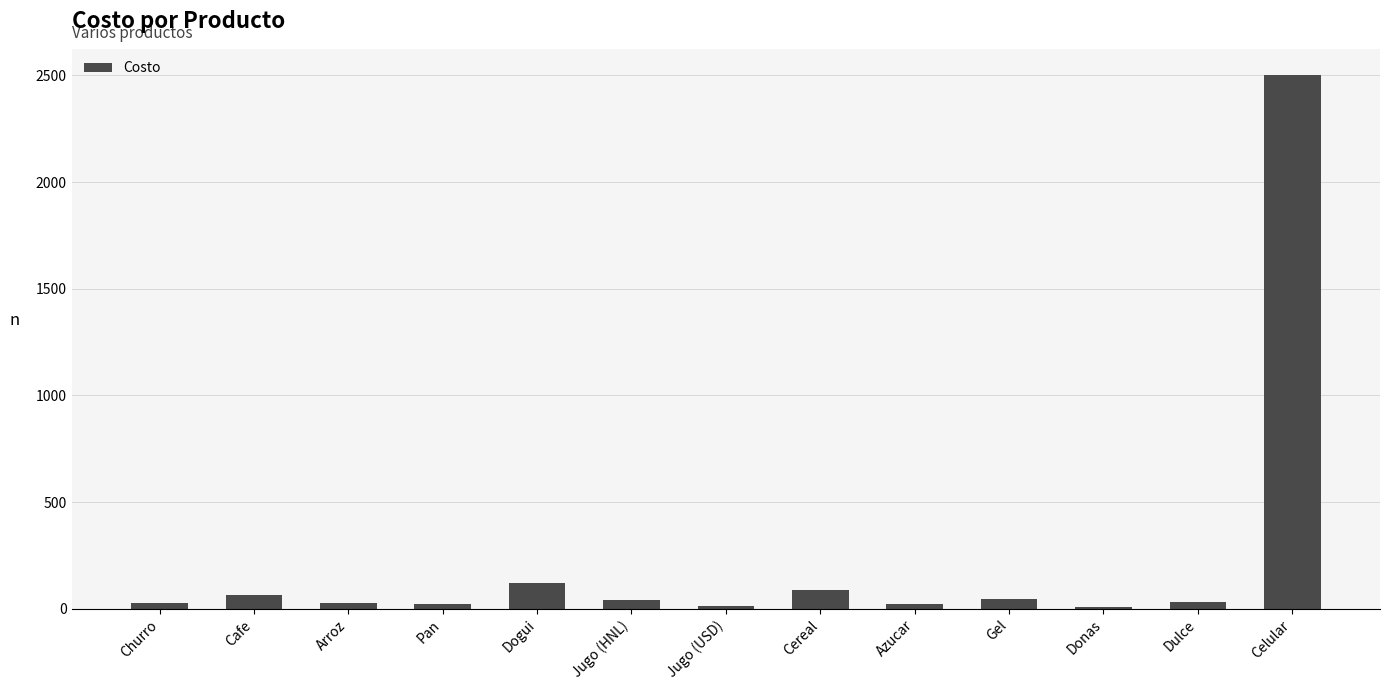

The value at Dulce is 31.0. True or false?

True